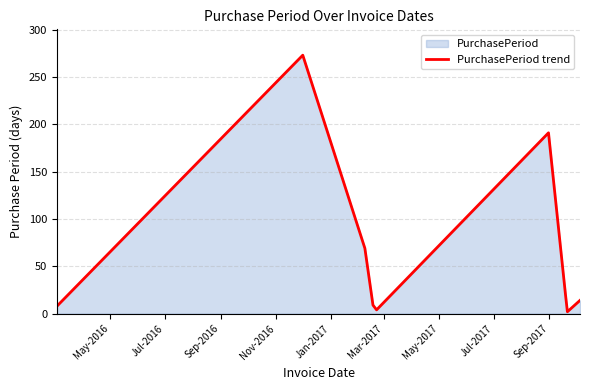

What is the greatest value displayed?

273